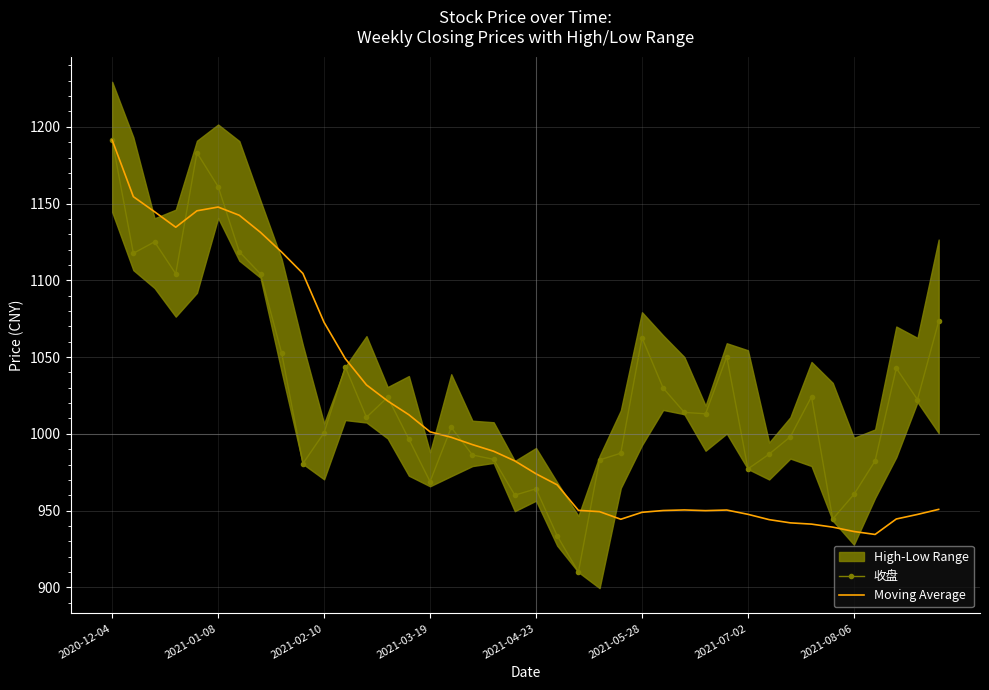

The Moving Average series shows 950.3 at 29. True or false?

True